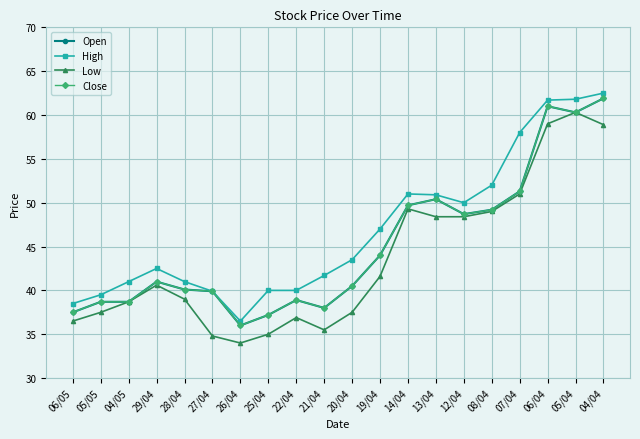

What is the approximate value of Open at 20/04?

40.5